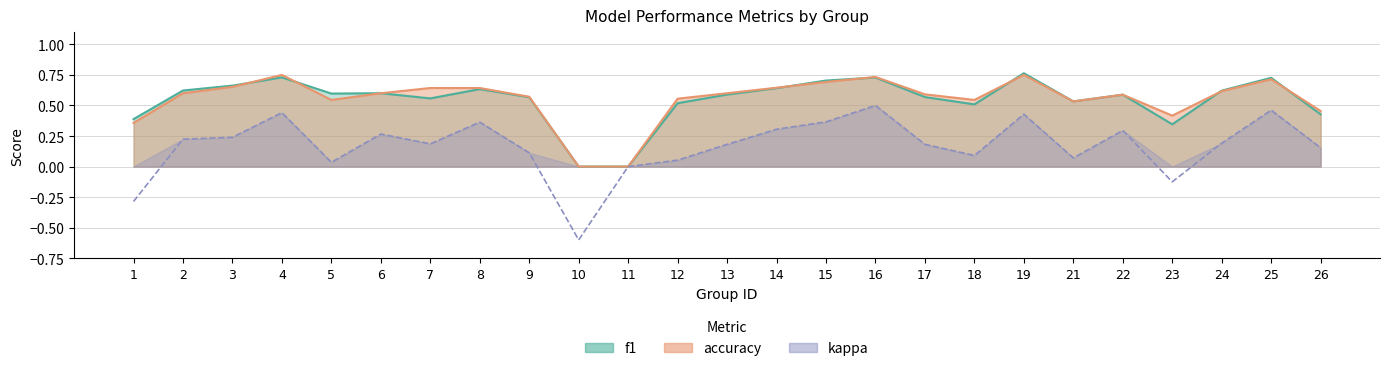

Does the chart display data point markers on the line(s)?

No